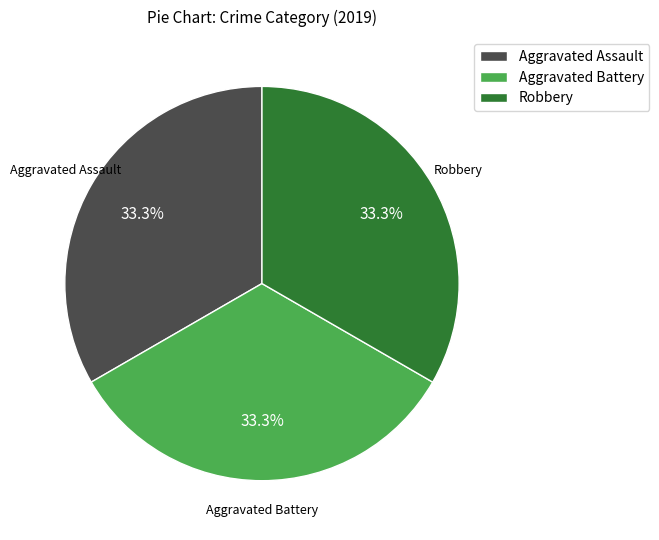

Is there any slice that represents more than half of the pie?

No